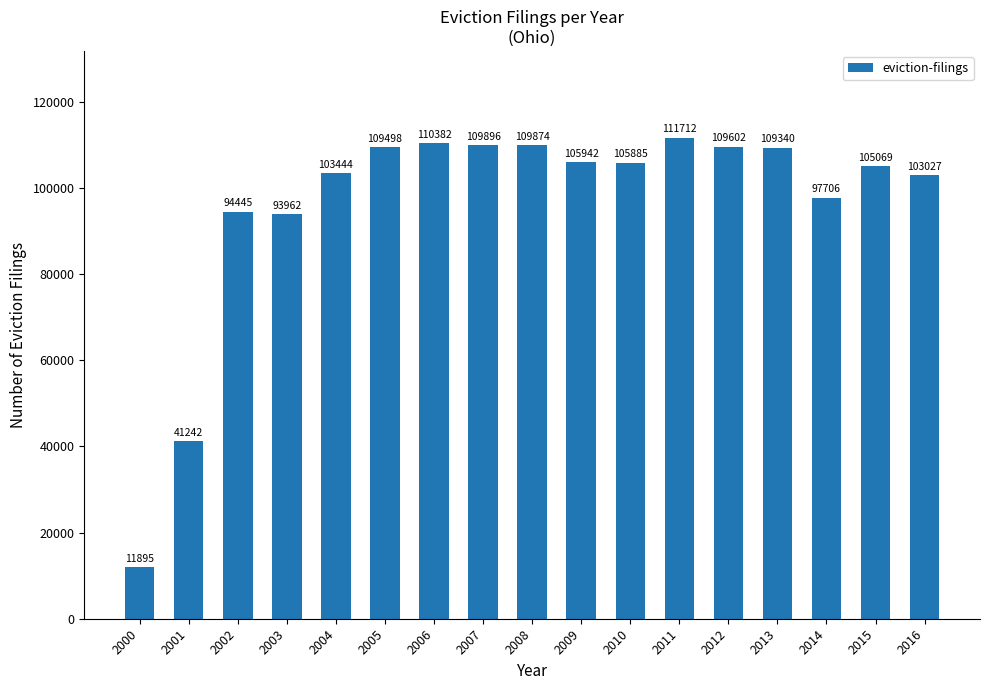

How many series are shown in this chart?

1